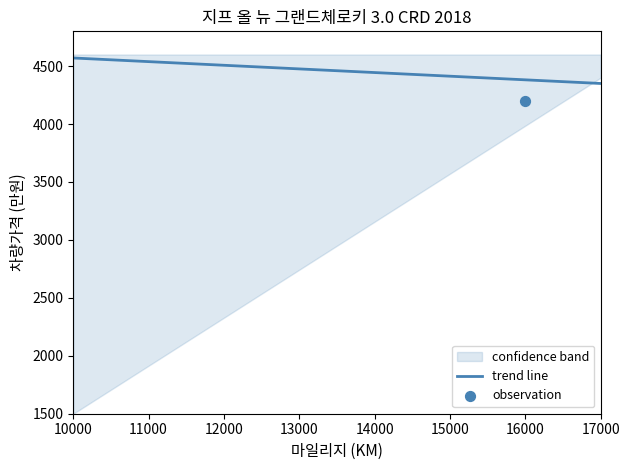

What is the maximum value for trend line?

4570.0